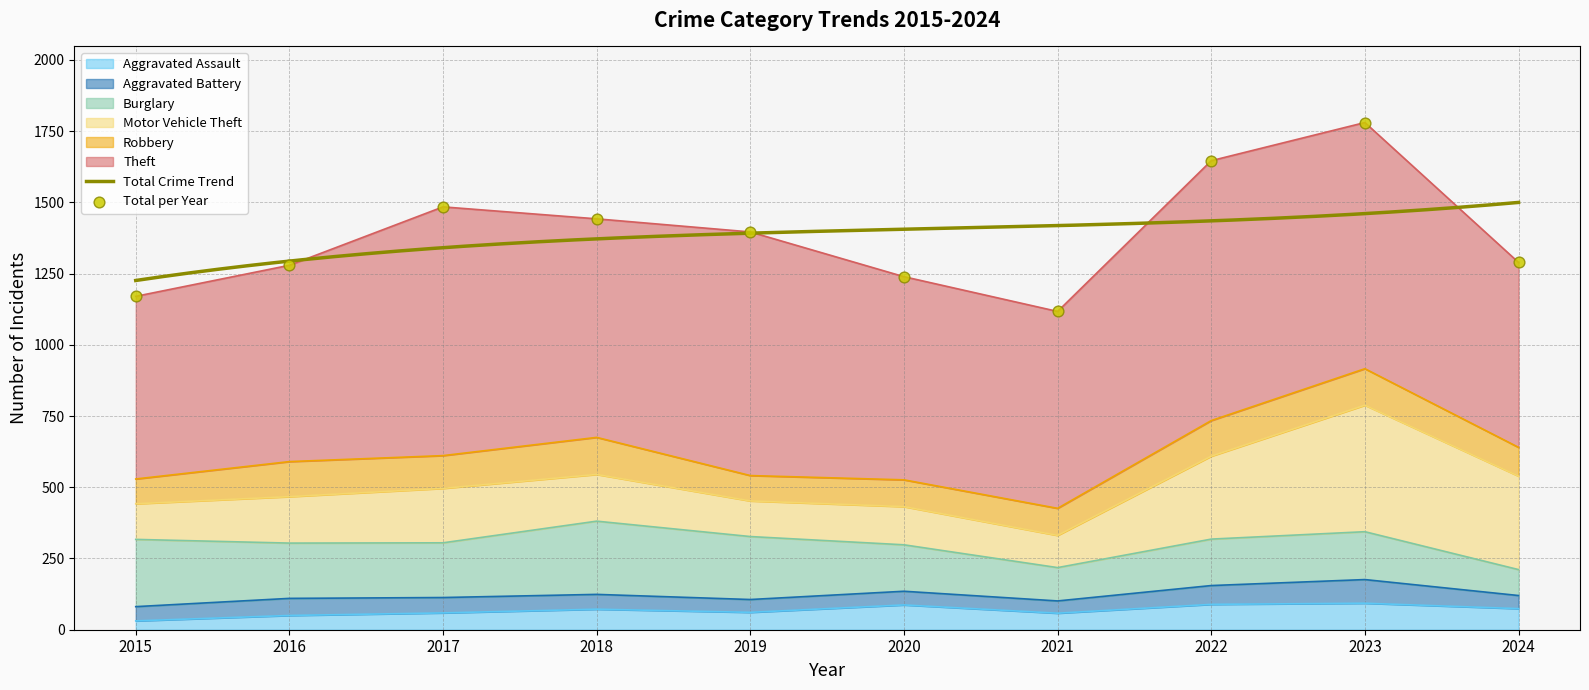

Is the value of Burglary at 2022 greater than the value of Theft at 2024?

No